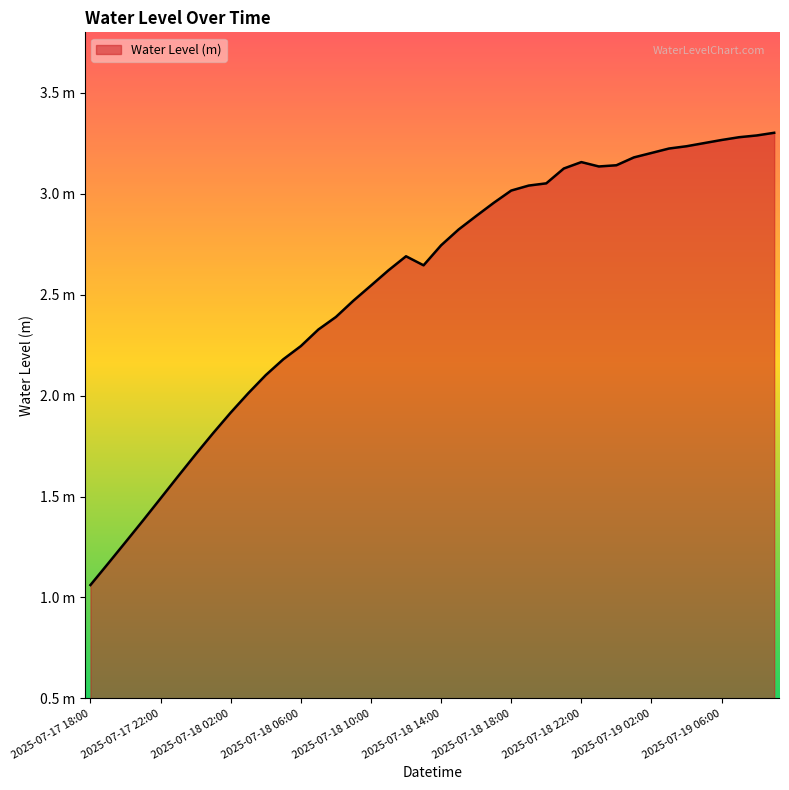

Rank the categories by value from lowest to highest.

2025-07-17 18:00, 2025-07-17 19:00, 2025-07-17 20:00, 2025-07-17 21:00, 2025-07-17 22:00, 2025-07-17 23:00, 2025-07-18 00:00, 2025-07-18 01:00, 2025-07-18 02:00, 2025-07-18 03:00, 2025-07-18 04:00, 2025-07-18 05:00, 2025-07-18 06:00, 2025-07-18 07:00, 2025-07-18 08:00, 2025-07-18 09:00, 2025-07-18 10:00, 2025-07-18 11:00, 2025-07-18 13:00, 2025-07-18 12:00, 2025-07-18 14:00, 2025-07-18 15:00, 2025-07-18 16:00, 2025-07-18 17:00, 2025-07-18 18:00, 2025-07-18 19:00, 2025-07-18 20:00, 2025-07-18 21:00, 2025-07-18 23:00, 2025-07-19 00:00, 2025-07-18 22:00, 2025-07-19 01:00, 2025-07-19 02:00, 2025-07-19 03:00, 2025-07-19 04:00, 2025-07-19 05:00, 2025-07-19 06:00, 2025-07-19 07:00, 2025-07-19 08:00, 2025-07-19 09:00